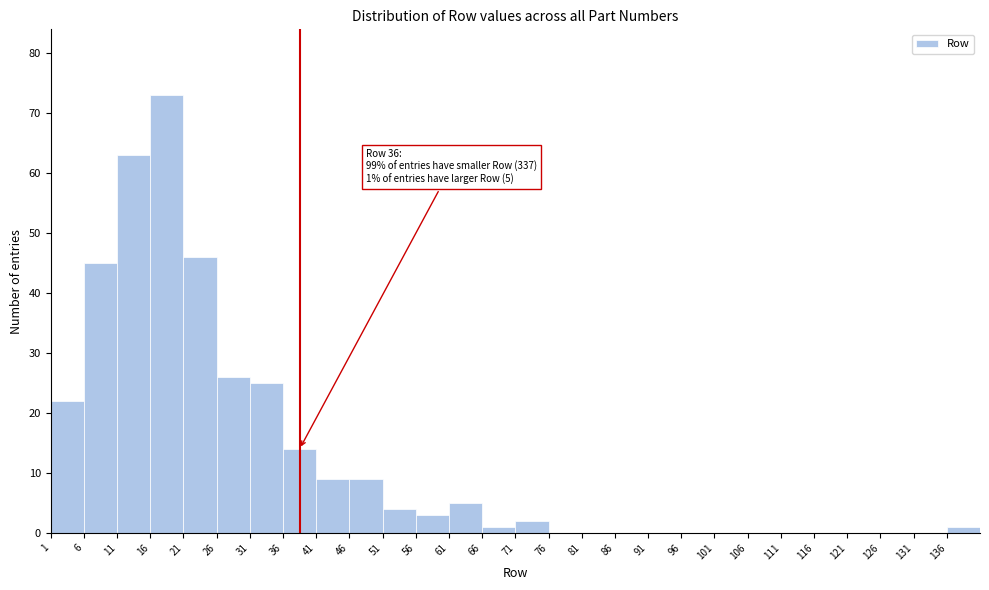

Over which range of the x-axis is the bar tallest?

16 to 21